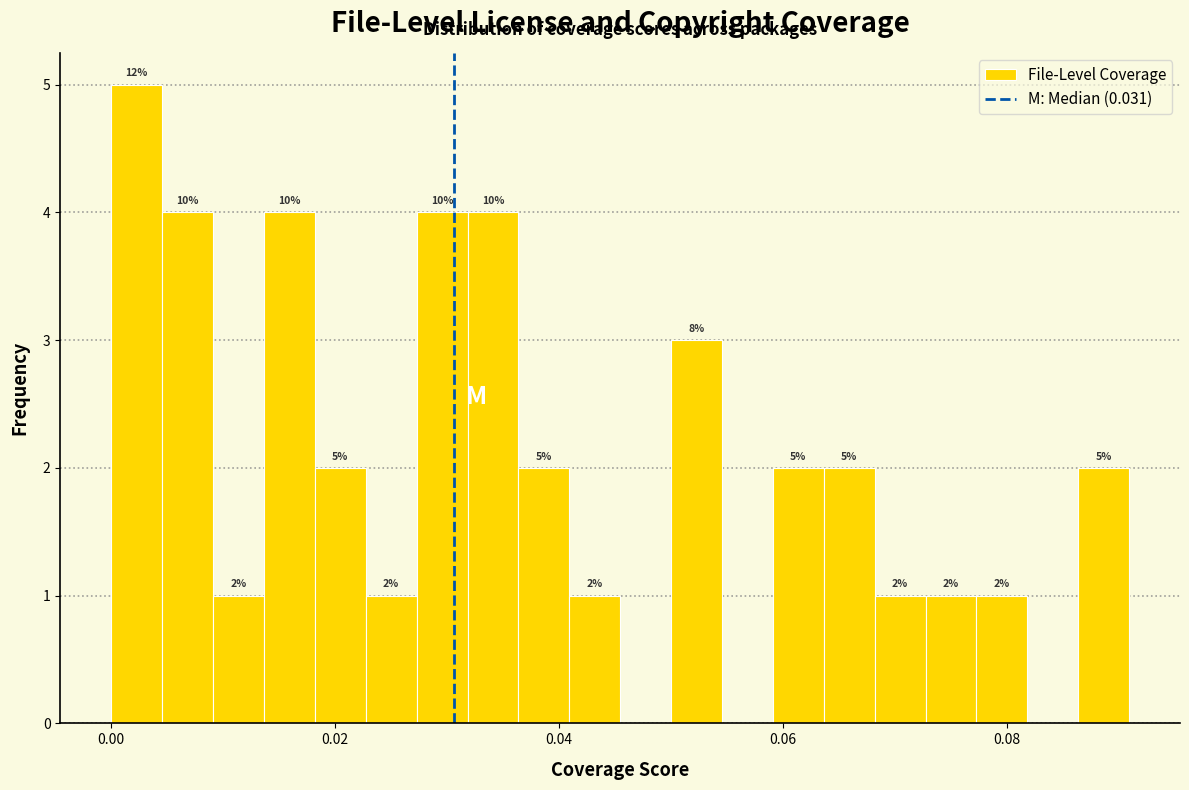

Around what value on the x-axis is the tallest bar? Give the approximate position of its centre, as read against the axis.

0.002